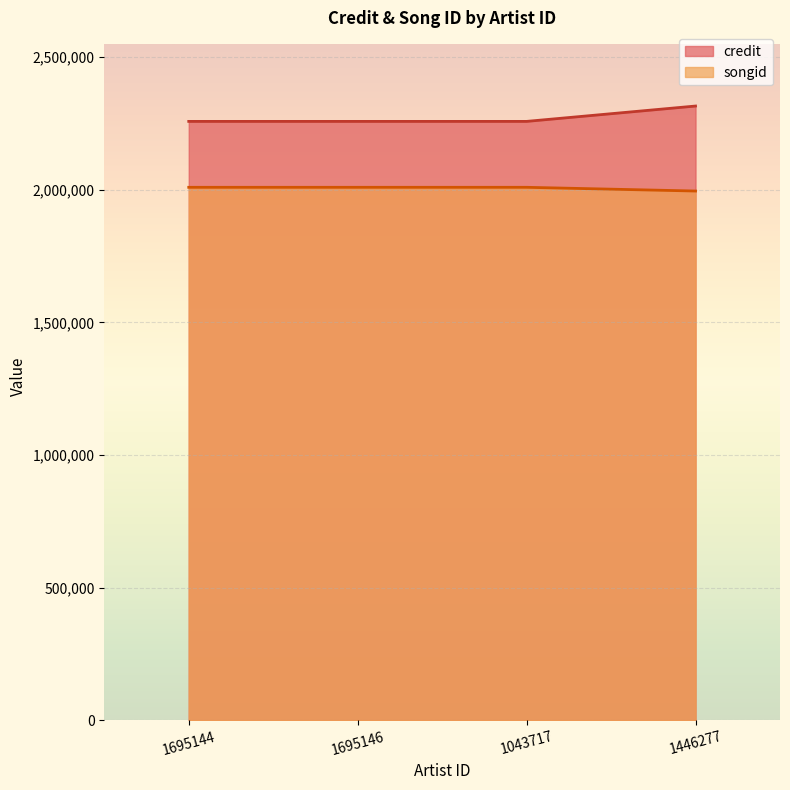

Rank the series at 1446277 from lowest to highest value.

songid, credit